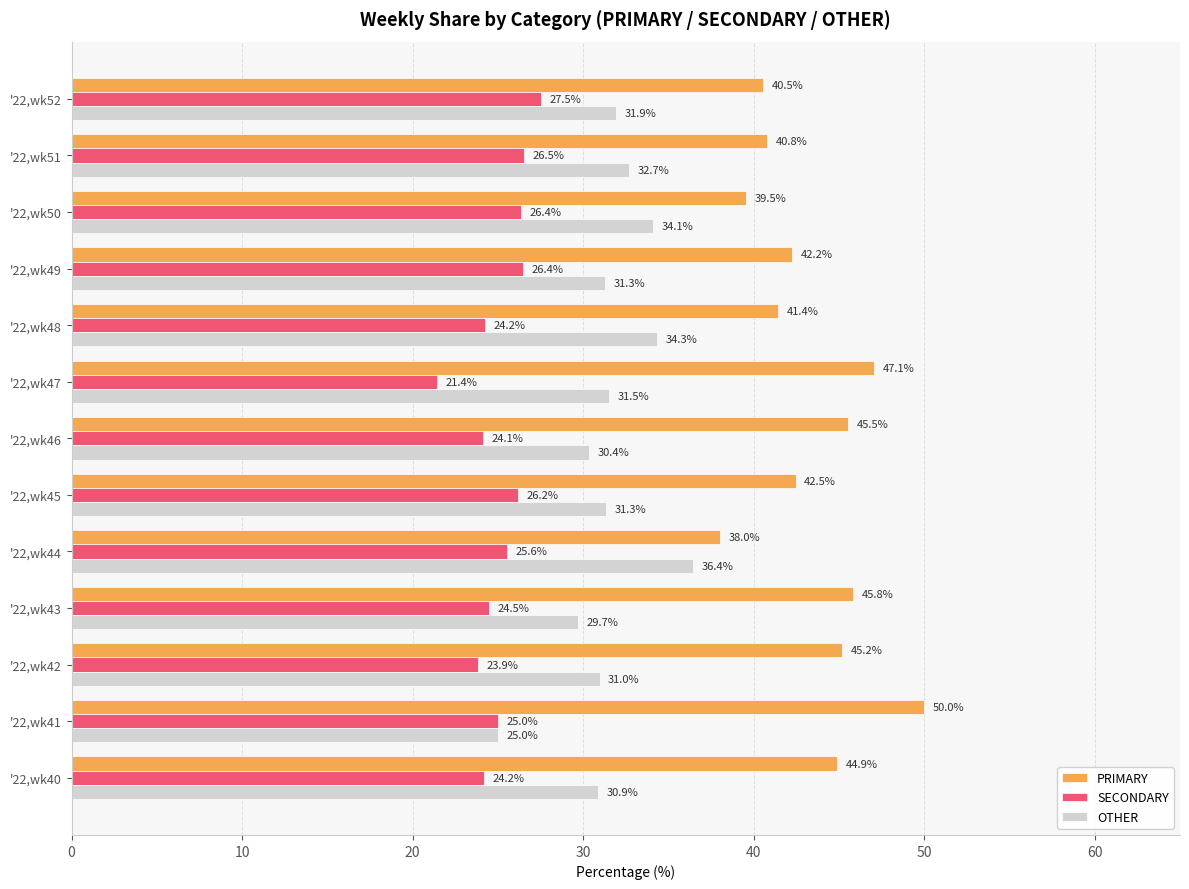

Which series has the largest total across all categories?

PRIMARY